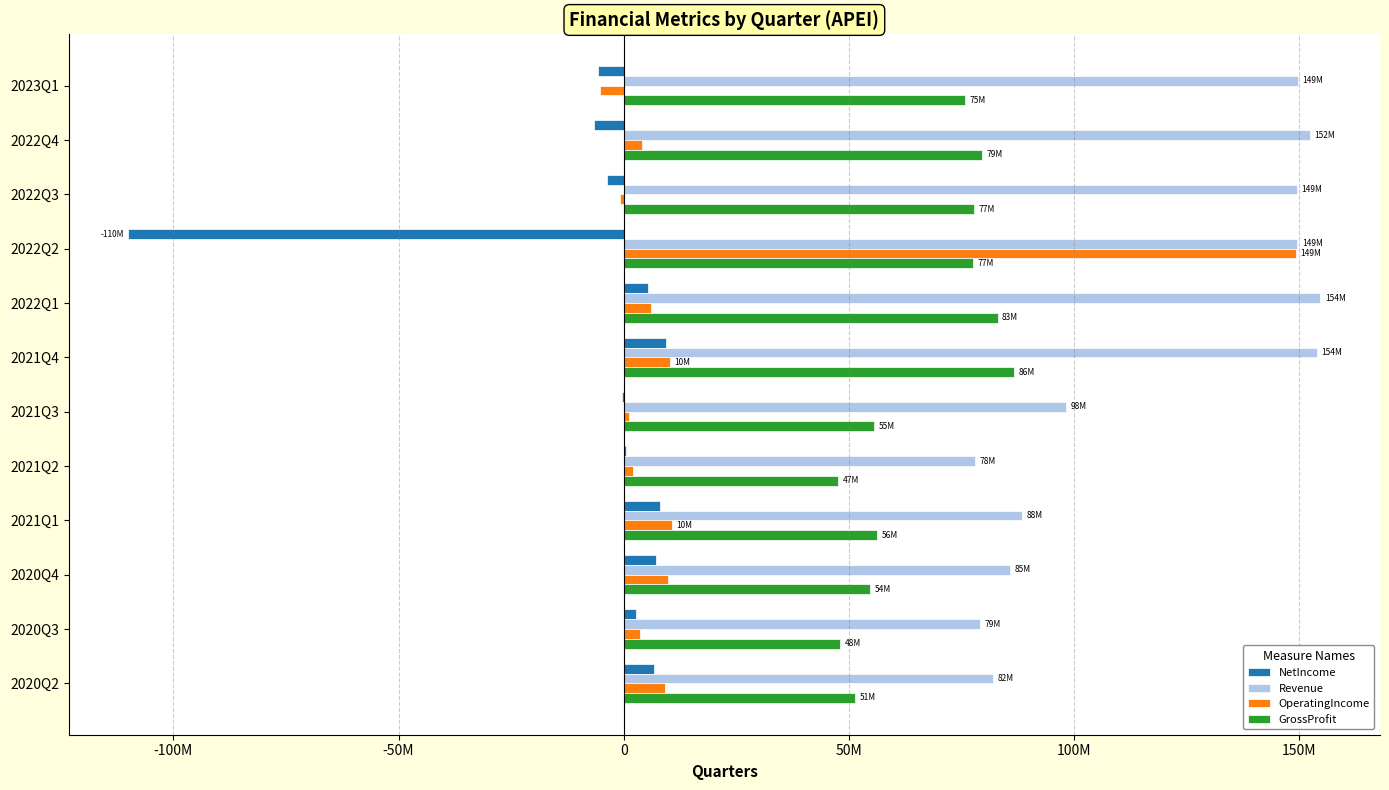

Which series has the largest range (max minus min)?

OperatingIncome